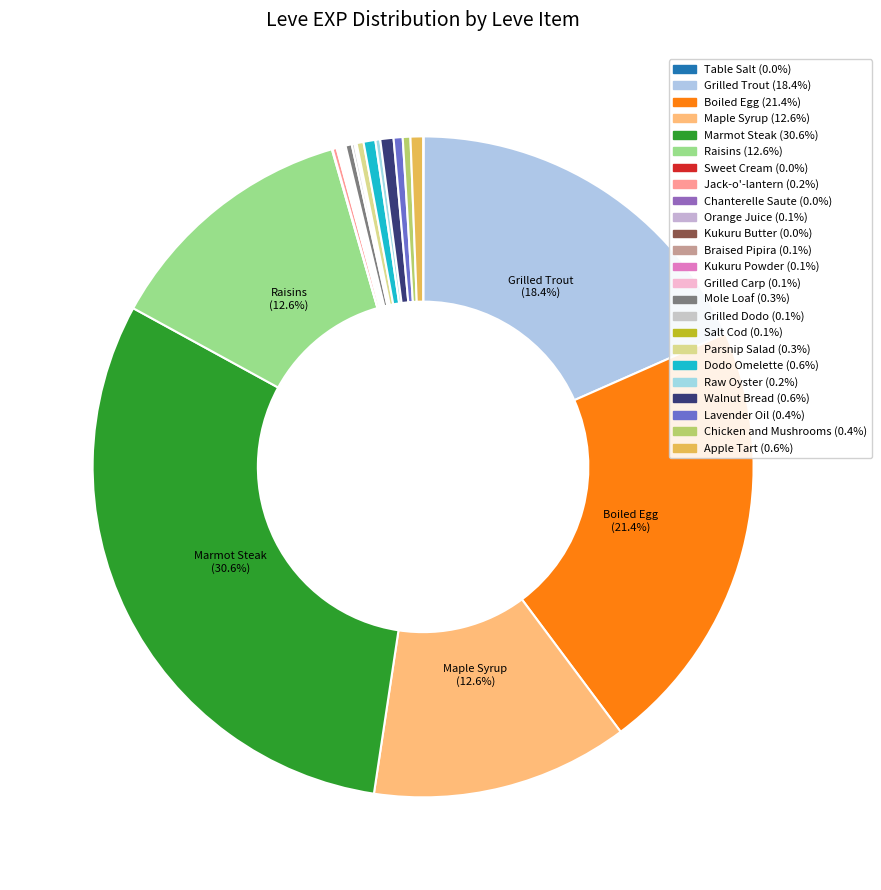

Count the number of slices in the pie.

24